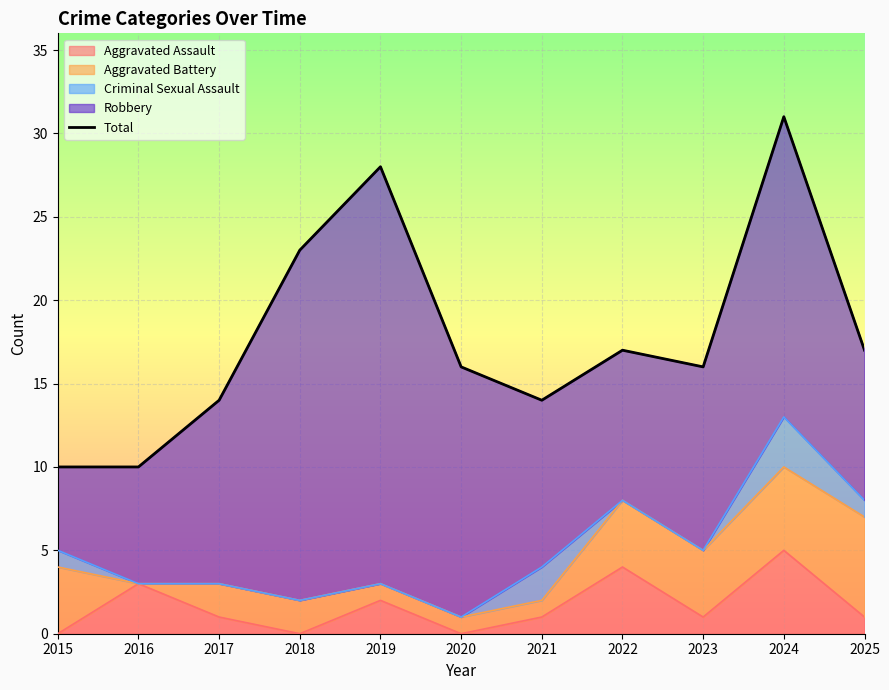

How many points are higher than both their immediate neighbors (excluding endpoints)?

3